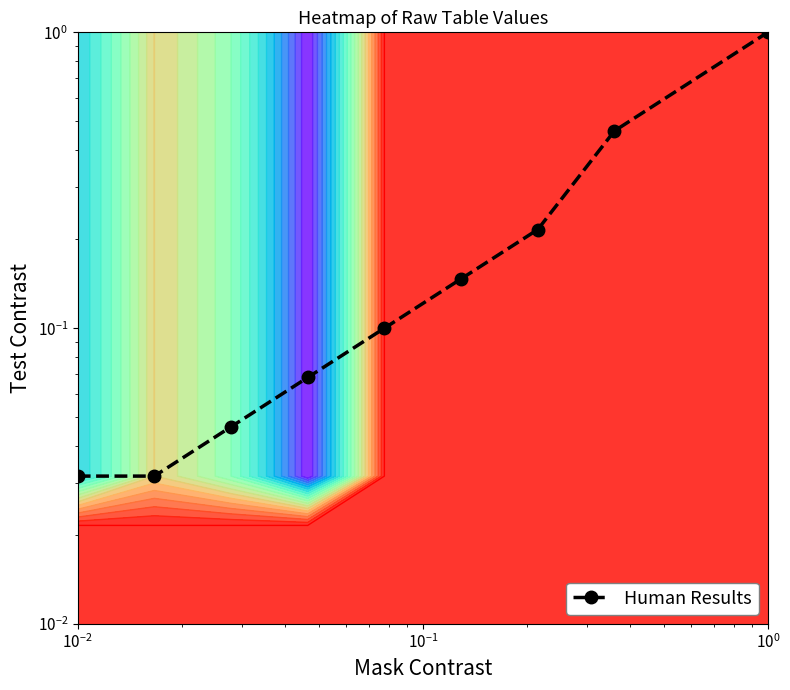

Reading left to right, transcribe all the data shown in this chart.

0.0	0.0	0.0	0.1	0.1	0.1	0.2	0.5	1.0